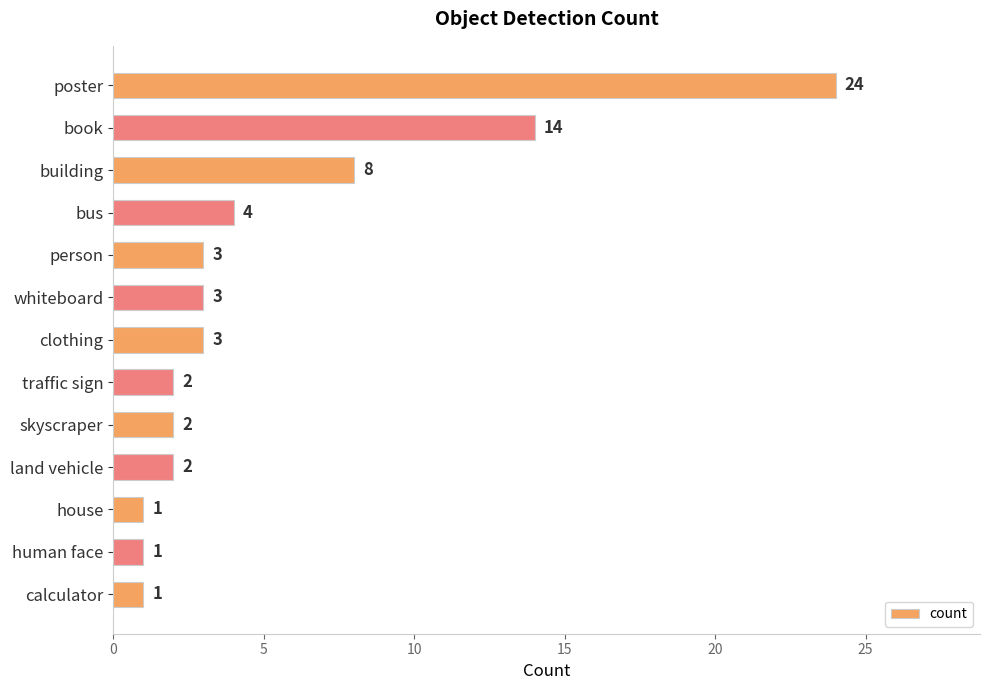

What is the label of the 2nd bar from the bottom?

human face